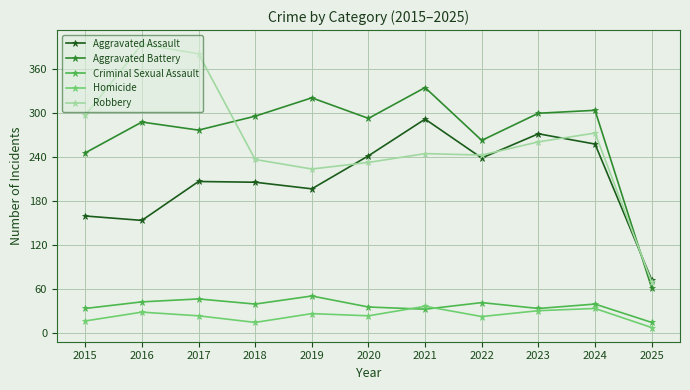

Between which two adjacent categories do Criminal Sexual Assault and Homicide first intersect?

2020 and 2021